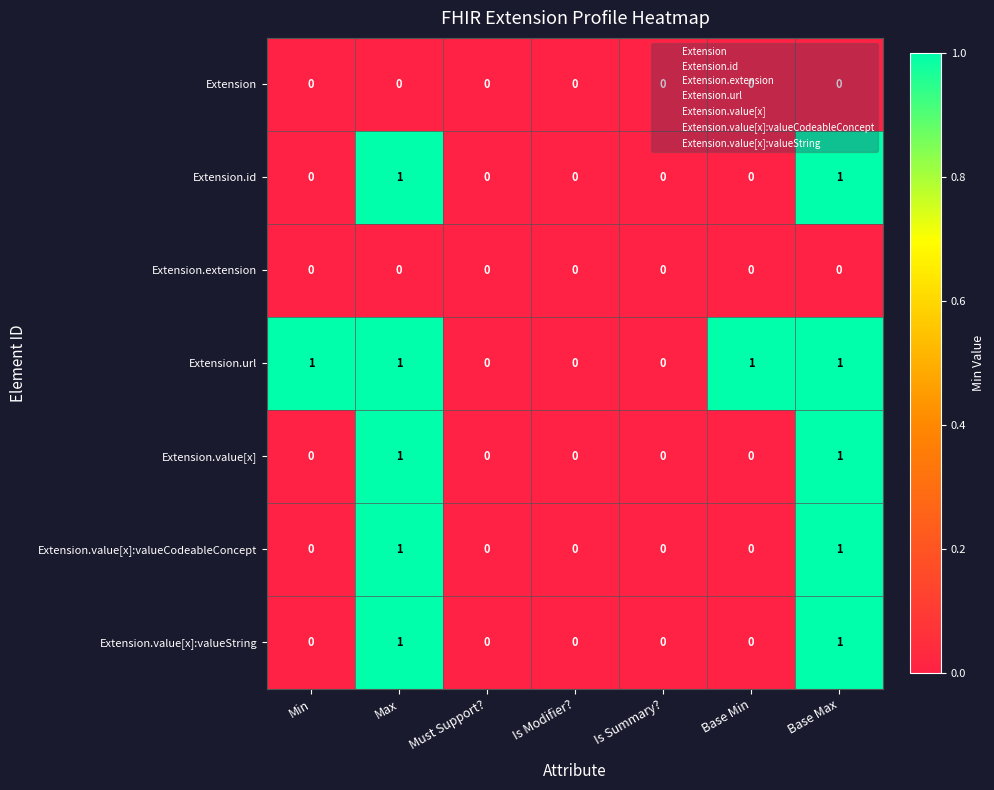

The value of Extension.id at Base Max is 0. True or false?

False